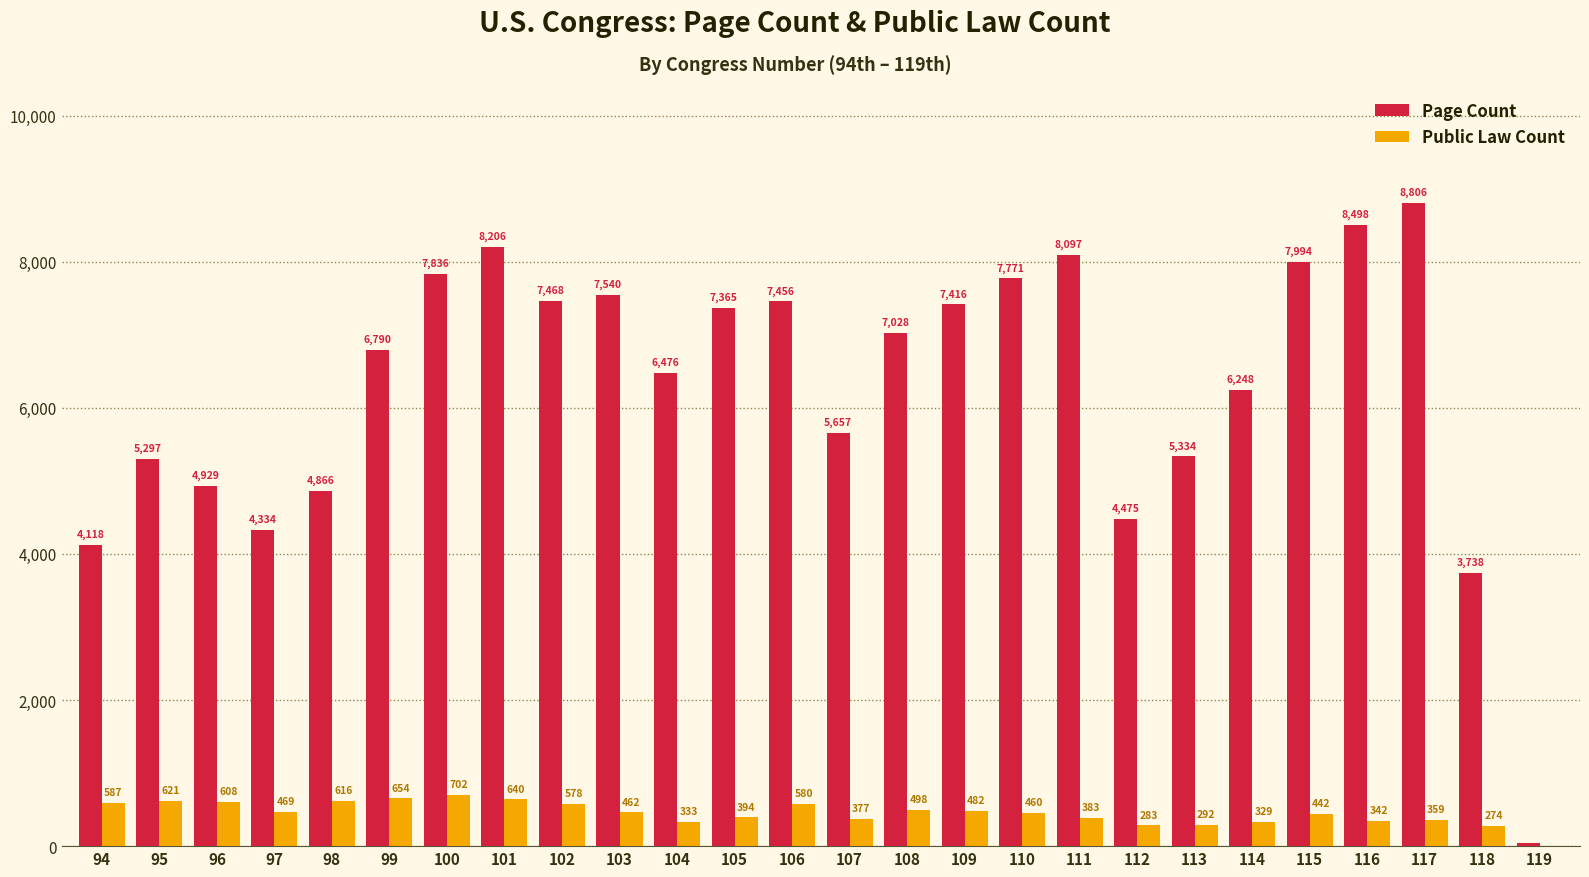

What is the sum of all Public Law Count values?

11770